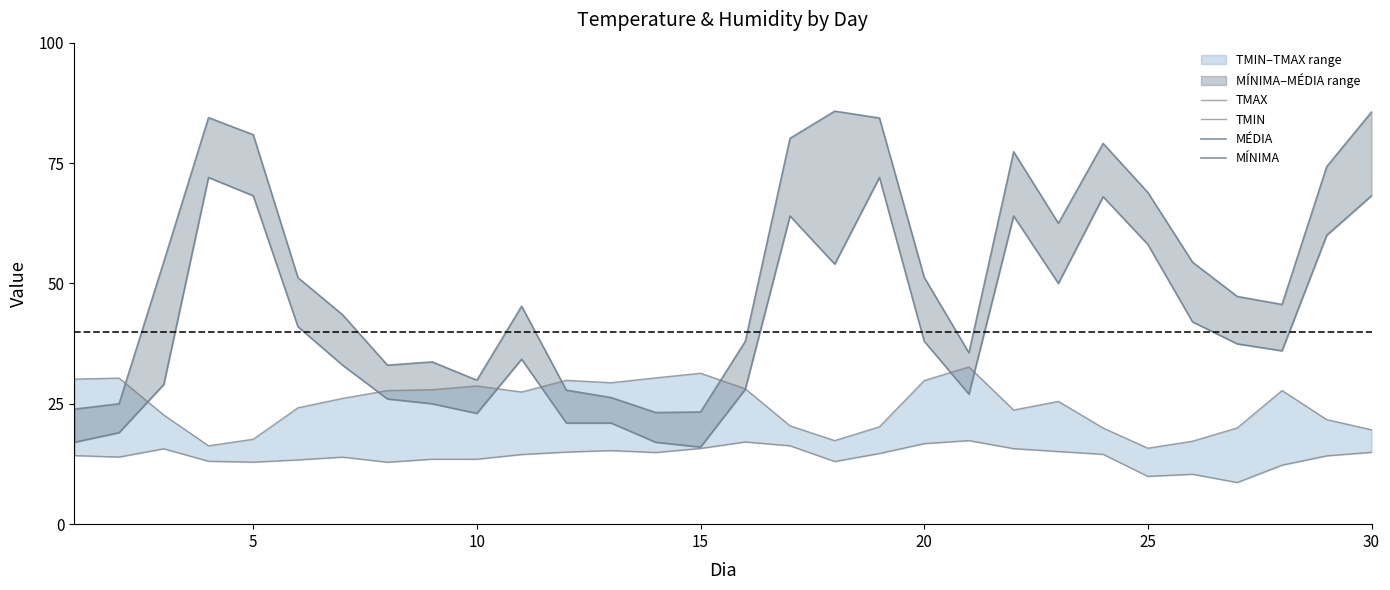

Rank the series at 25 from lowest to highest value.

TMIN, TMAX, MÍNIMA, MÉDIA